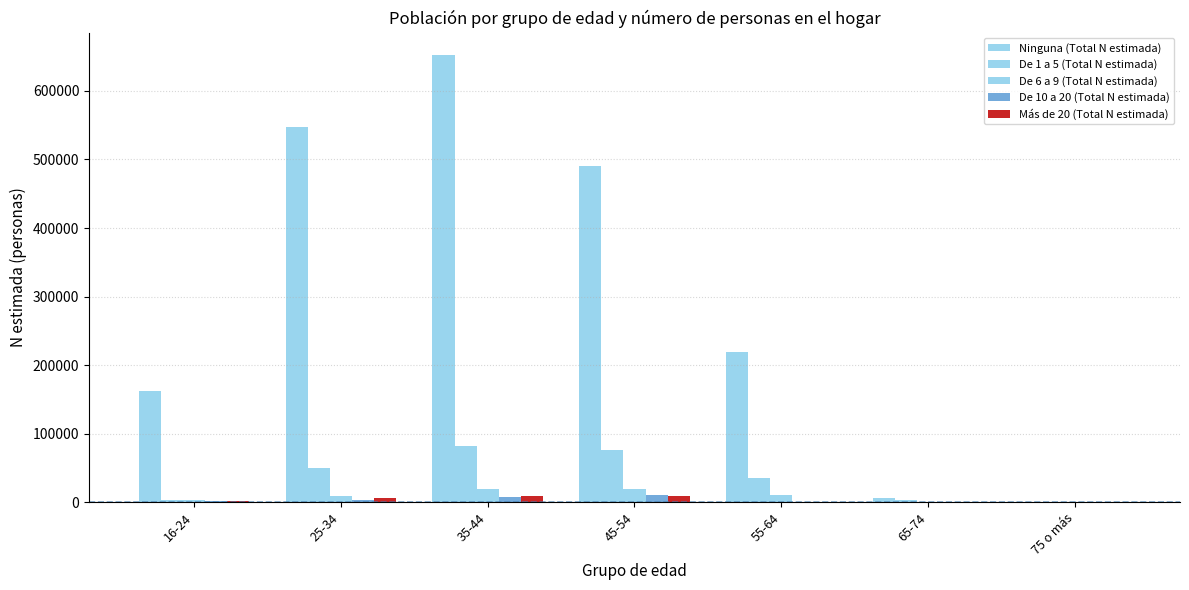

At which label does Ninguna (Total N estimada) reach its peak?

35-44